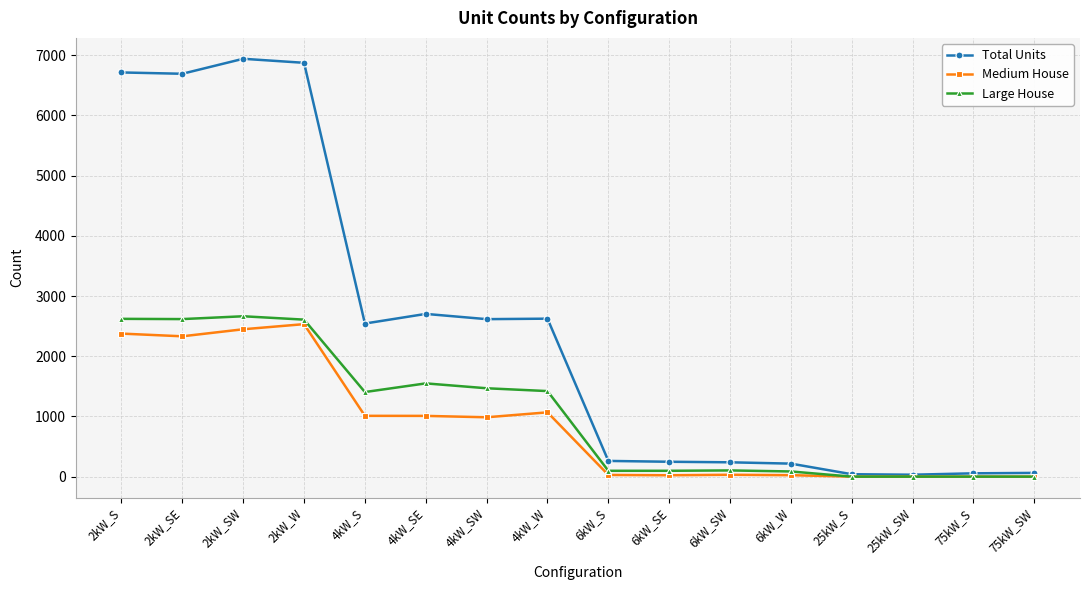

What is the average value of the Medium House series?

867